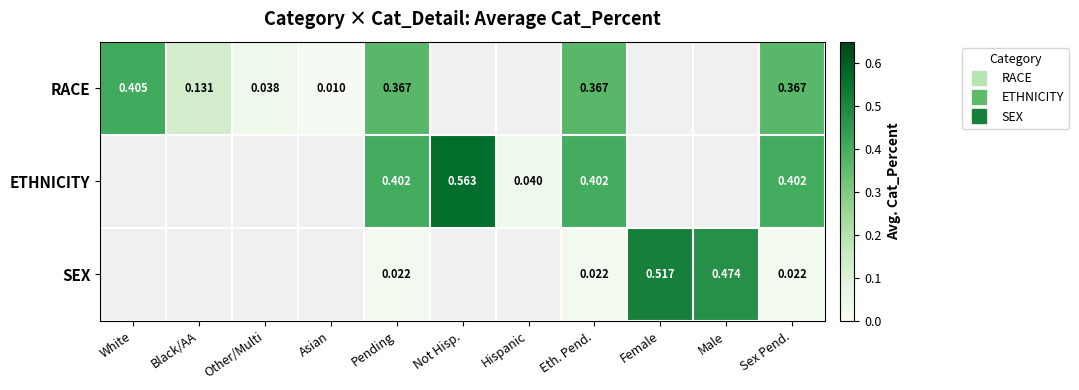

At which label is RACE closest to 0?

Asian